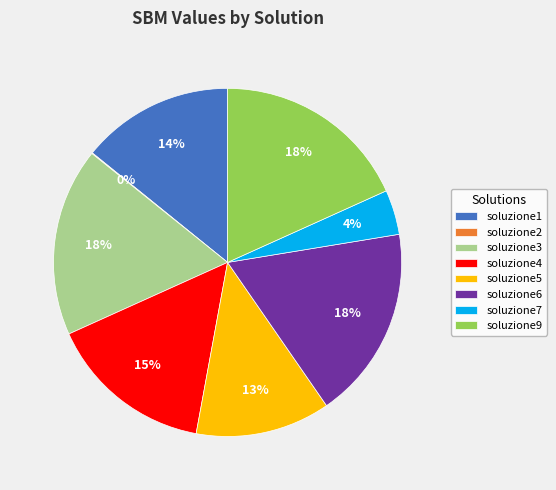

To the nearest percent, what is the average slice percentage?

12%